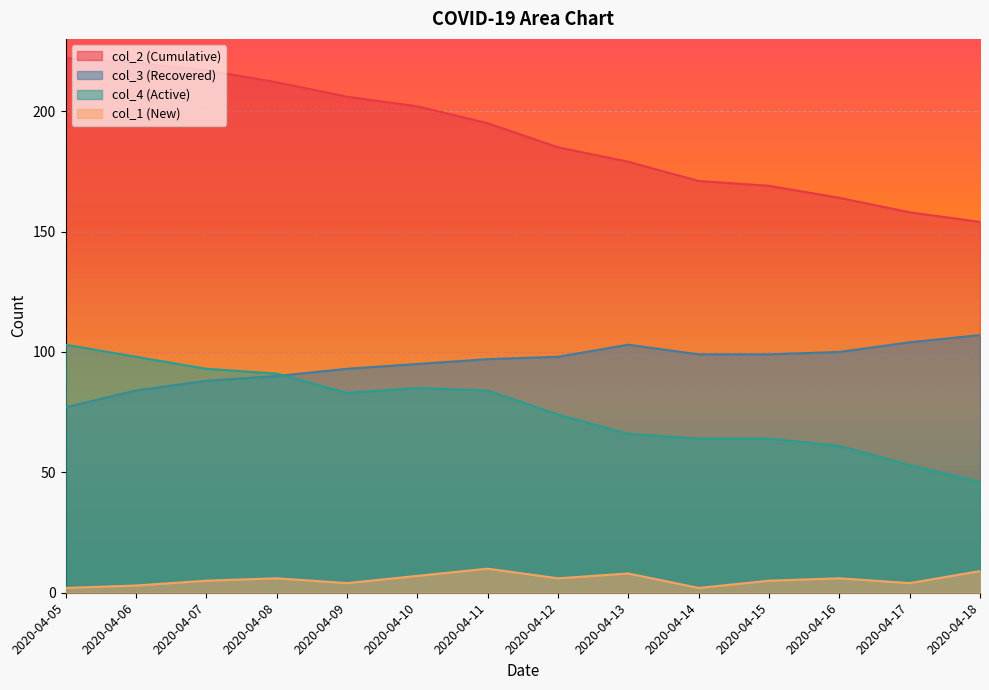

Reading right to left, what are all the values shown in this chart?

col_2: 154	158	164	169	171	179	185	195	202	206	212	217	220	222
col_3: 107	104	100	99	99	103	98	97	95	93	90	88	84	77
col_4: 46	53	61	64	64	66	74	84	85	83	91	93	98	103
col_1: 9	4	6	5	2	8	6	10	7	4	6	5	3	2